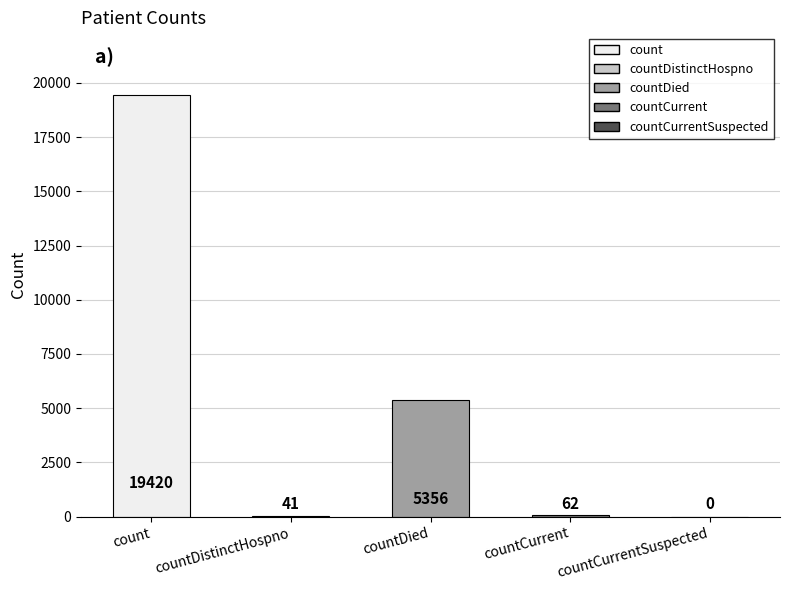

Which label corresponds to the largest value in the chart?

count